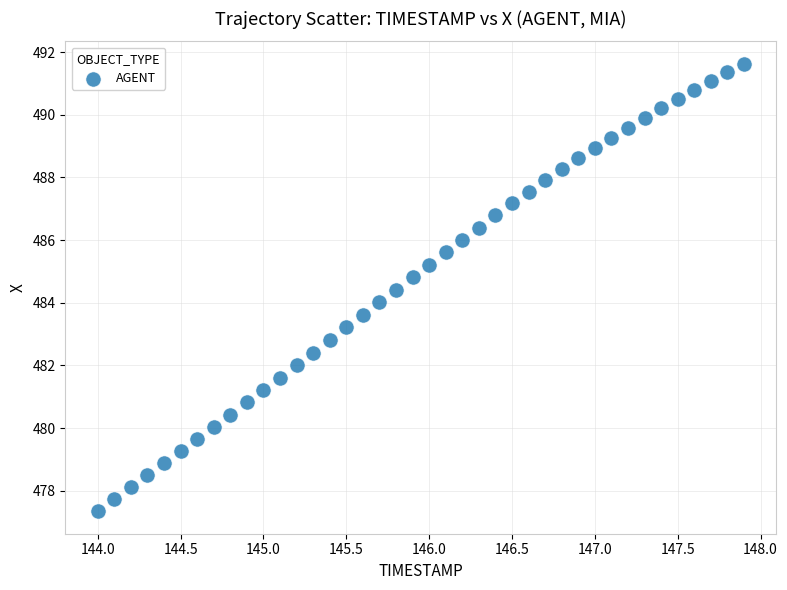

What is the range of X values (max minus min)?

3.9